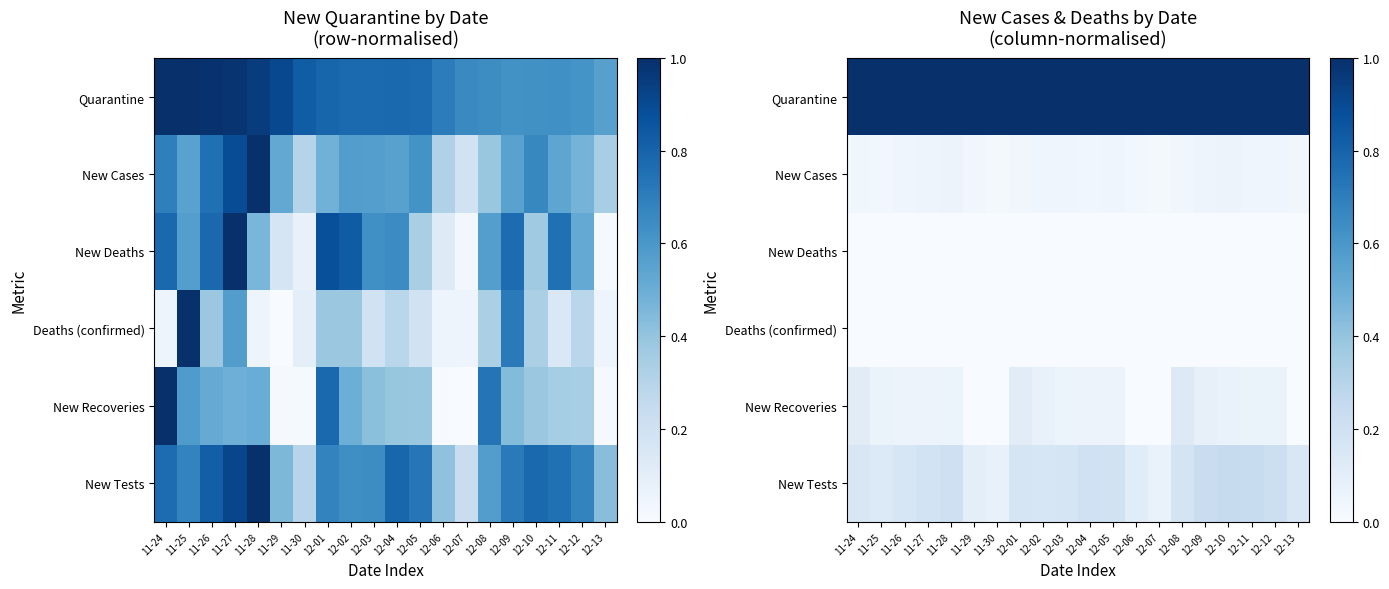

Rank the categories by New Tests value from lowest to highest.

12-07, 11-30, 11-29, 12-06, 11-25, 12-13, 11-24, 12-02, 11-26, 12-03, 12-01, 12-08, 11-27, 12-05, 12-04, 11-28, 12-12, 12-09, 12-11, 12-10